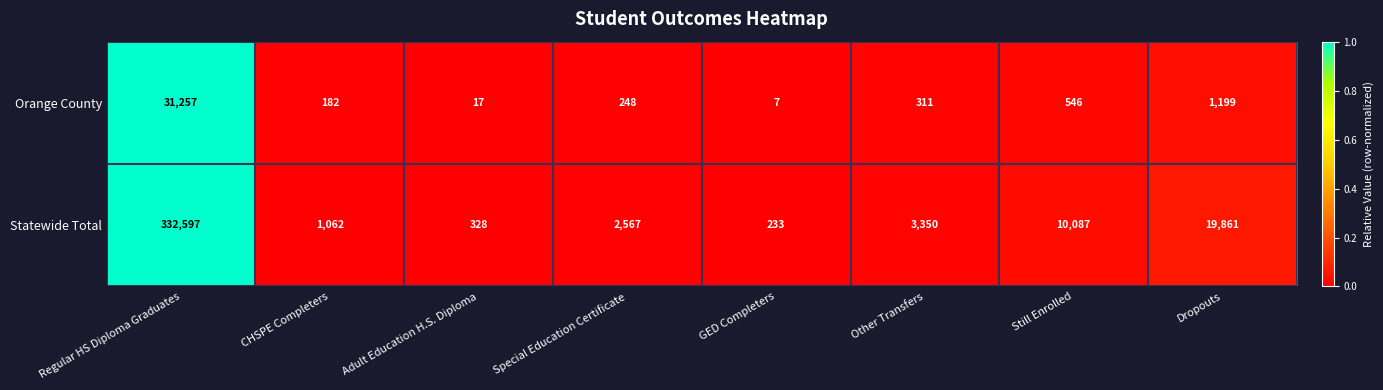

Reading right to left, what are all the values shown in this chart?

Orange County: 1199	546	311	7	248	17	182	31257
Statewide Total: 19861	10087	3350	233	2567	328	1062	332597